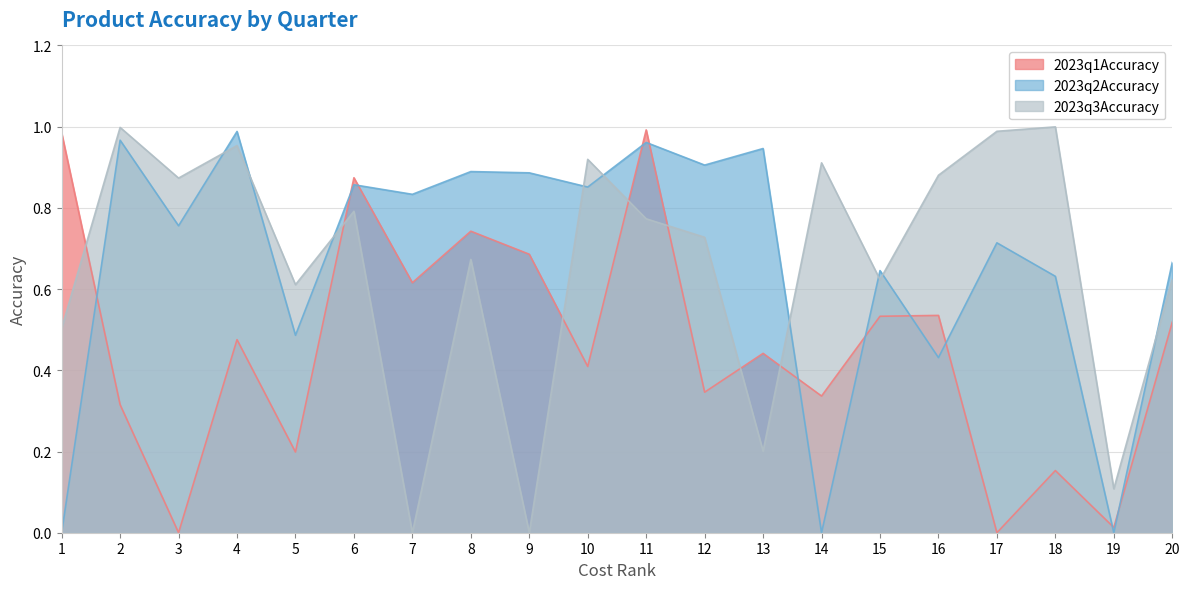

Where is the first local minimum for 2023q2Accuracy?

3